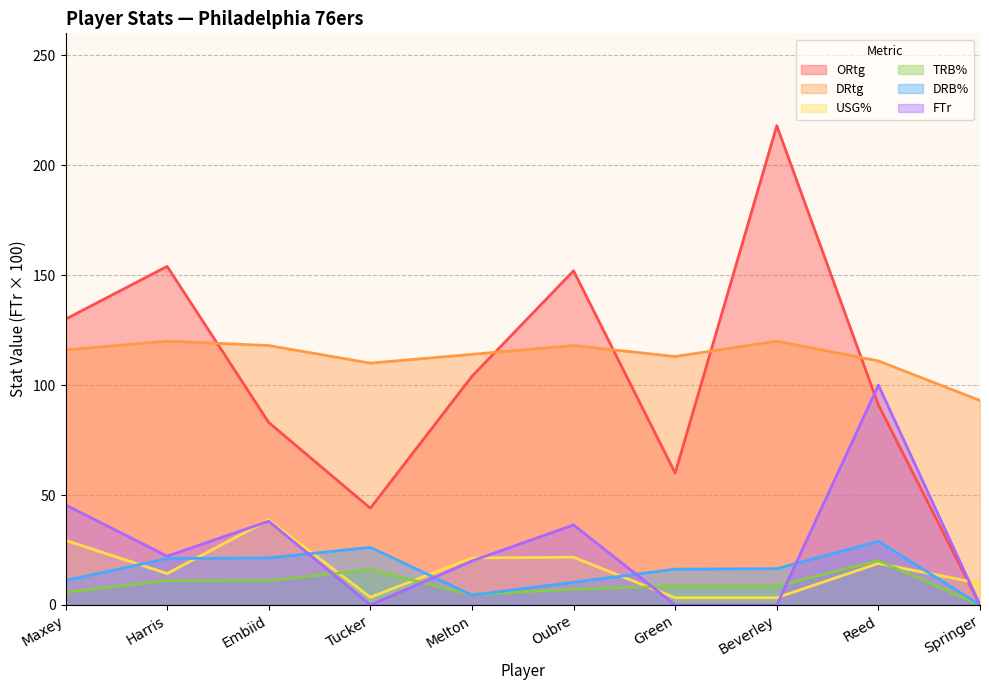

At which label does TRB% reach its peak?

Reed